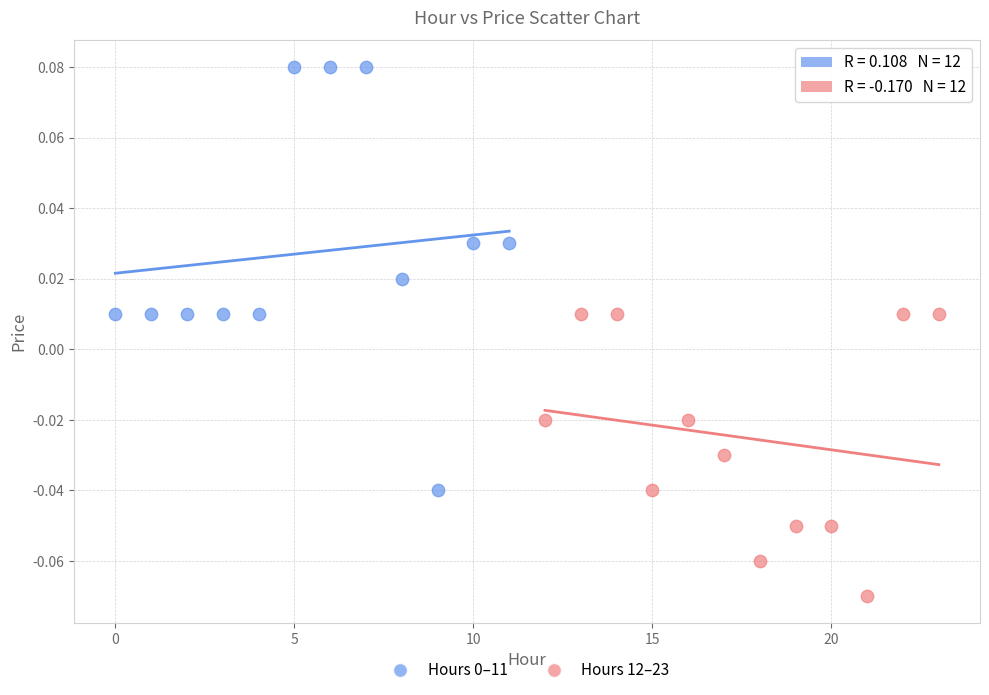

Which series reaches the minimum Y coordinate?

Hours 12–23